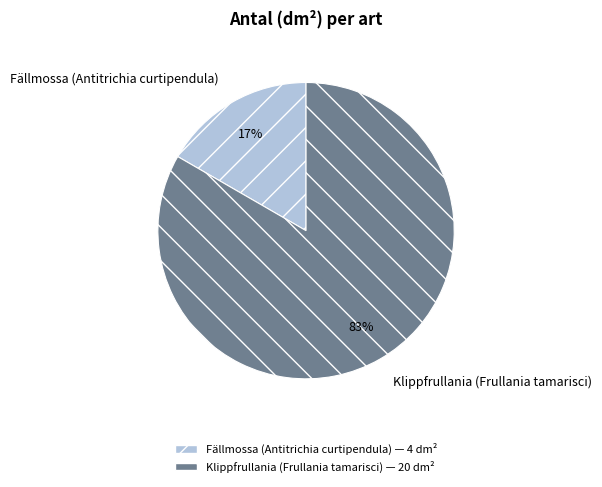

What is the ratio of the value at Fällmossa (Antitrichia curtipendula) to the value at Klippfrullania (Frullania tamarisci)?

0.2